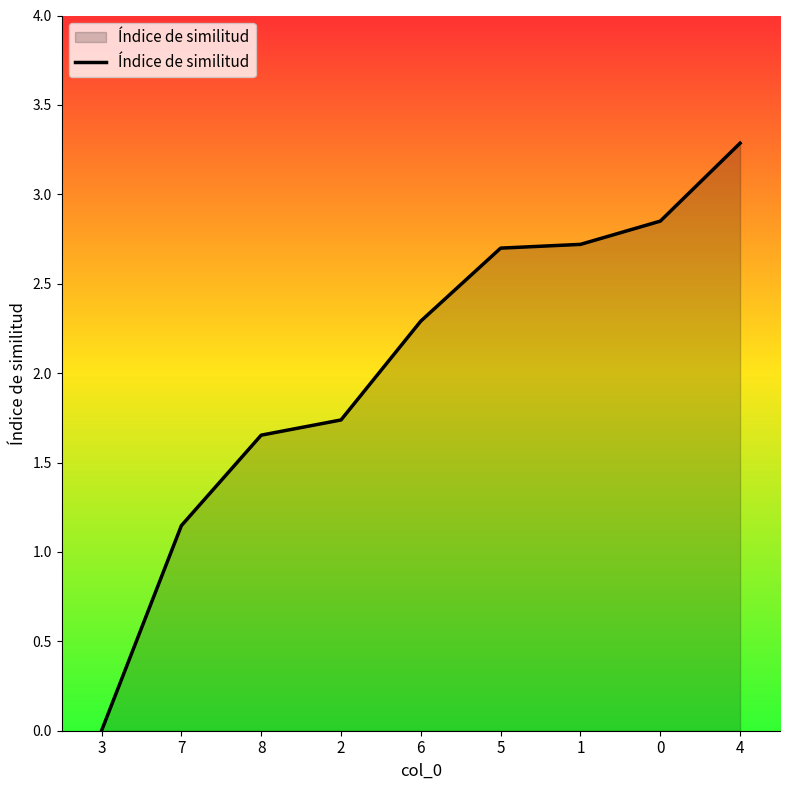

What is the average value?

2.0